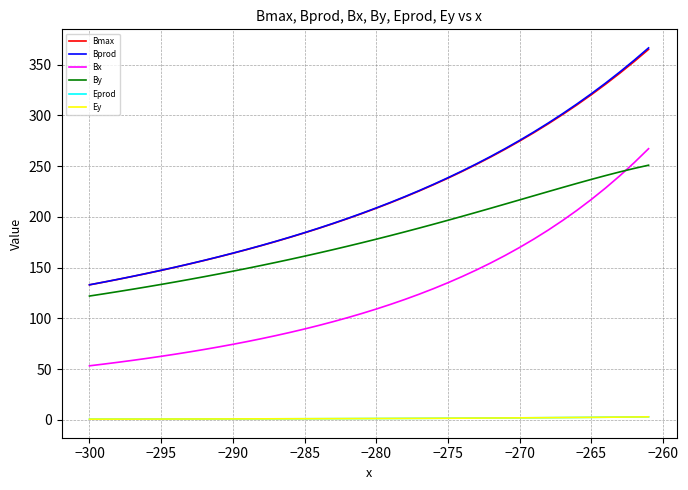

True or false: By and Eprod cross at least once.

False